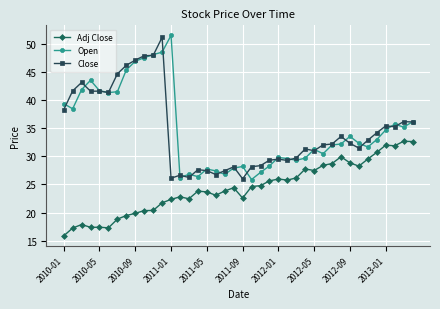

True or false: Open has more than 2 interior local peaks.

True